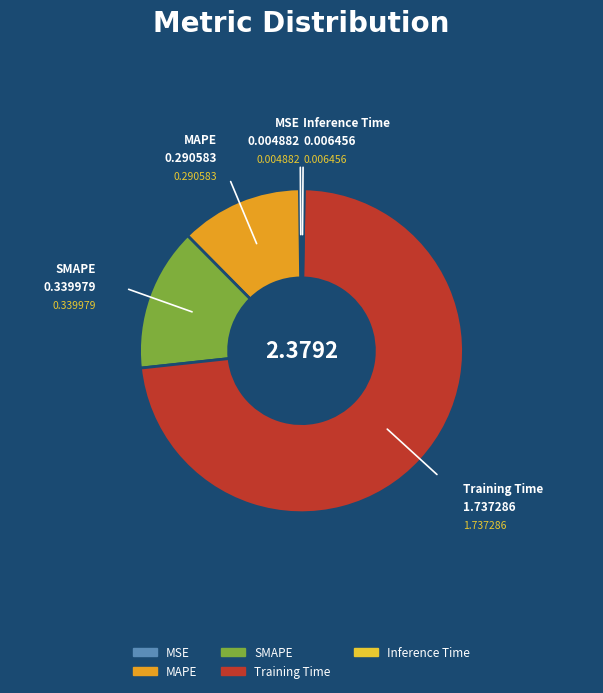

Is the sum of Training Time and MAPE greater than half?

Yes